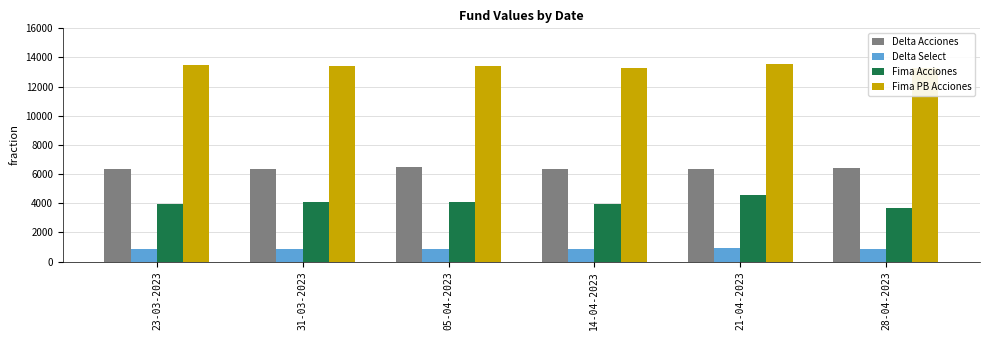

At how many categories does at least one series exceed 998?

6